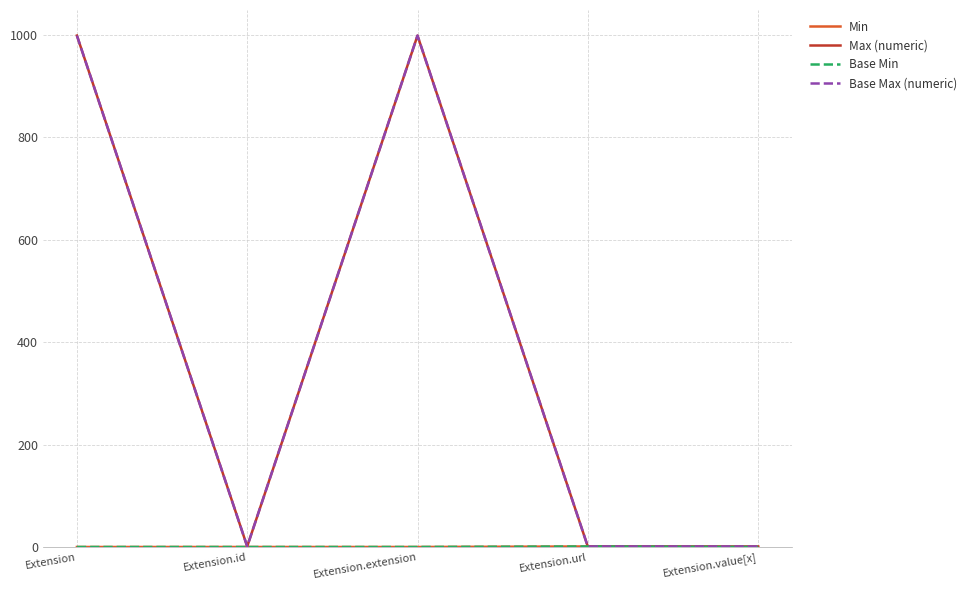

Is this an area chart (filled region under the line)?

No